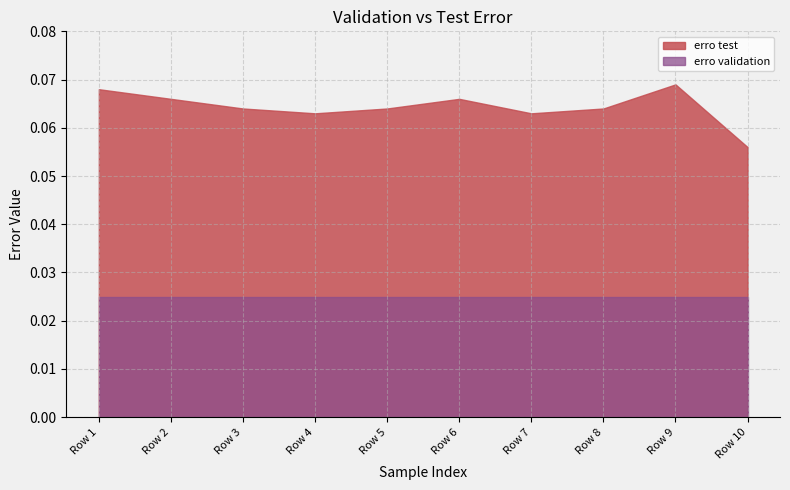

True or false: erro validation has a value of 0.0 at Row 2.

False